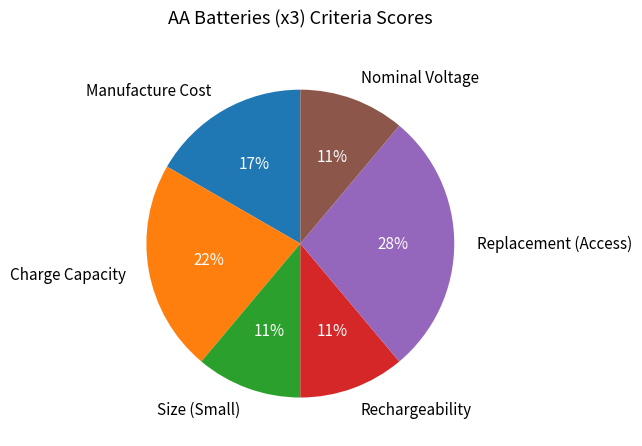

What is the largest slice in the pie chart?

Replacement (Access)